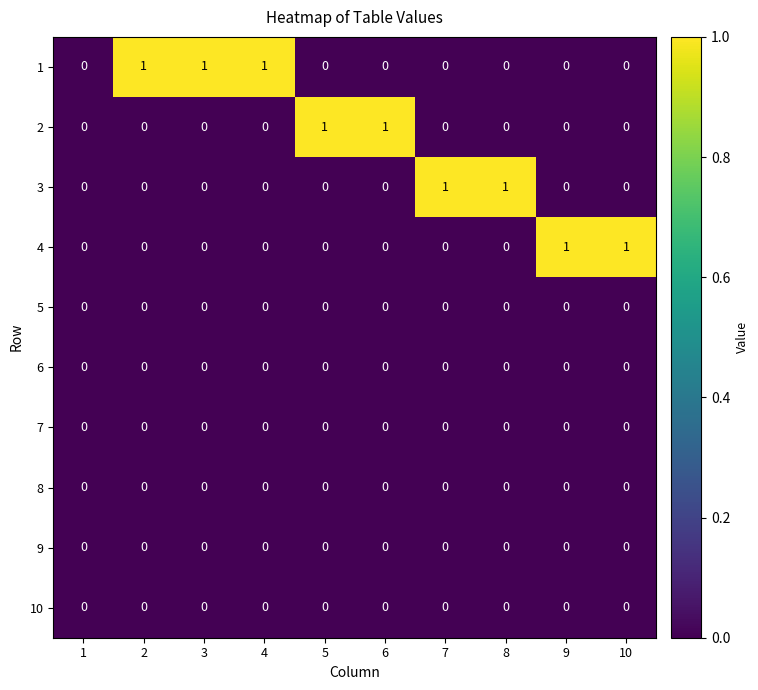

The 8 series shows 0 at 8. True or false?

True